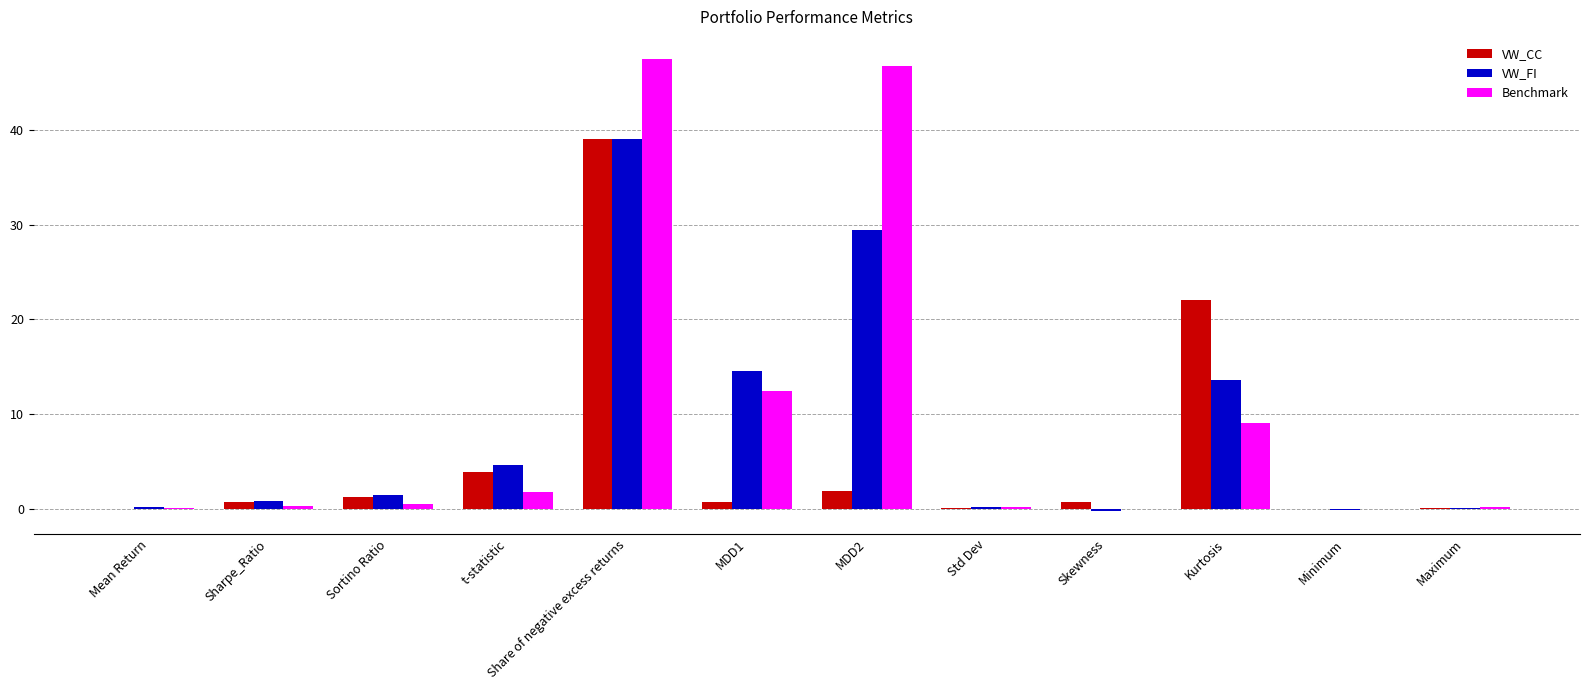

How many data points does each series have?

12